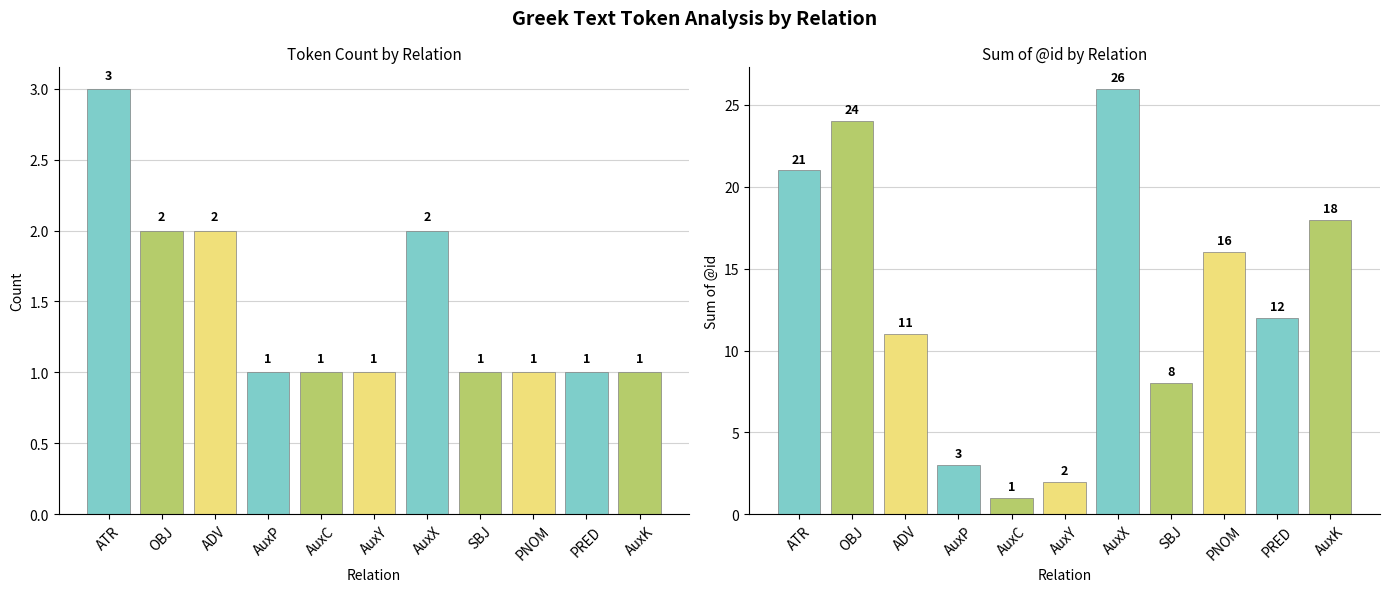

Which series has the largest total across all categories?

sum_id